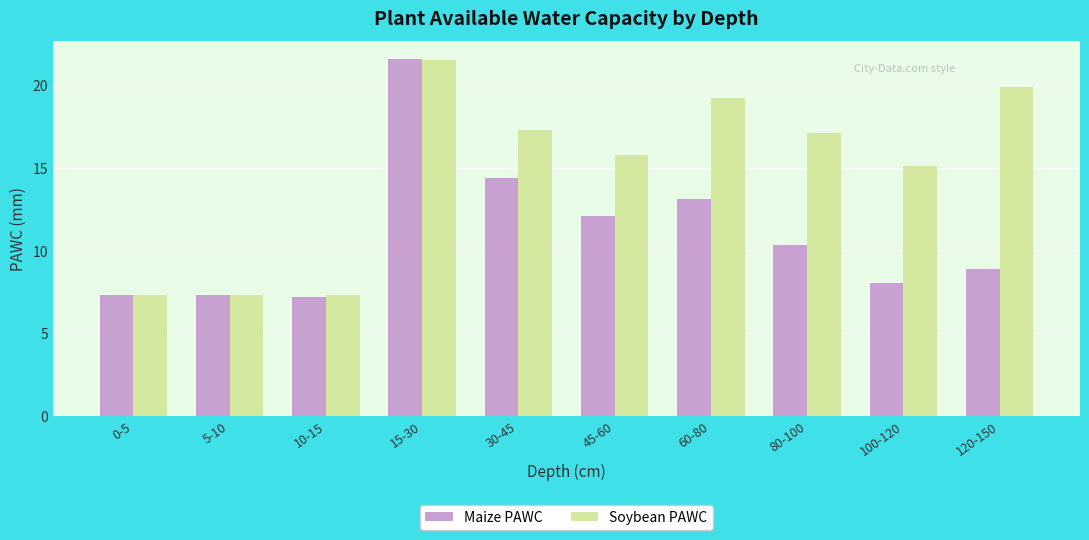

What position from the right is 80-100?

3